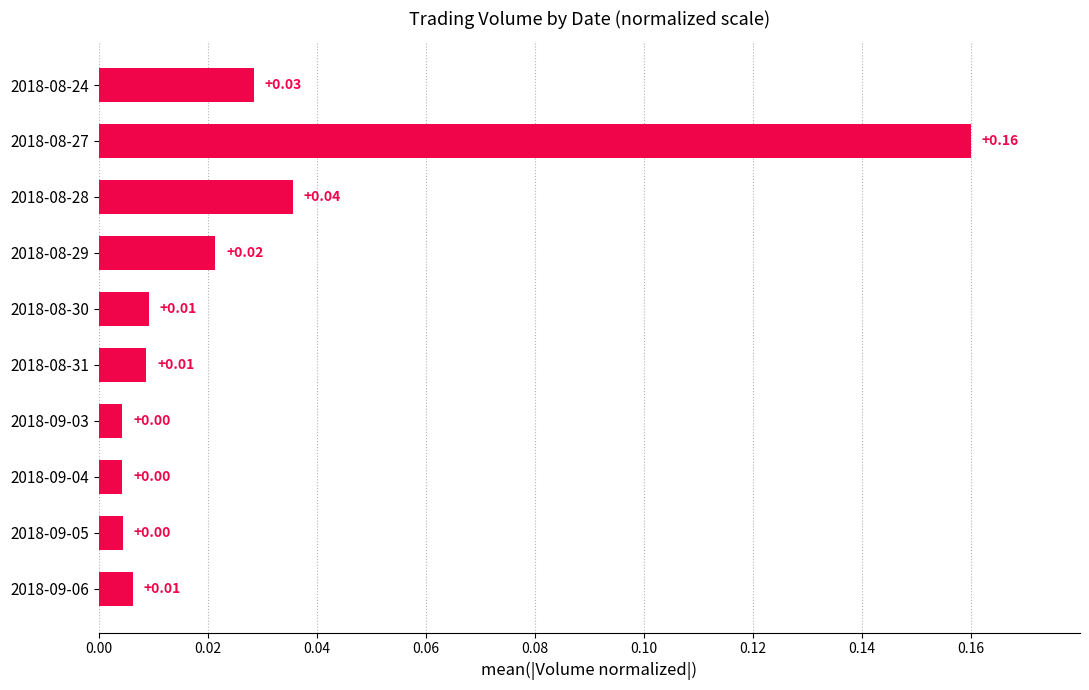

Which has a higher value, 2018-08-29 or 2018-08-30?

2018-08-29